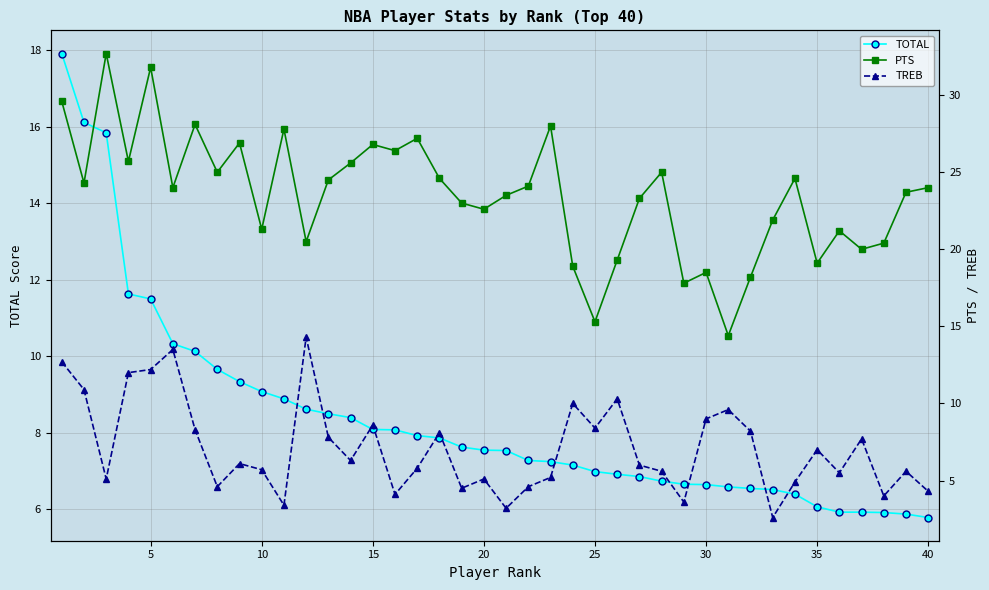

At which label is TOTAL closest to 11?

5